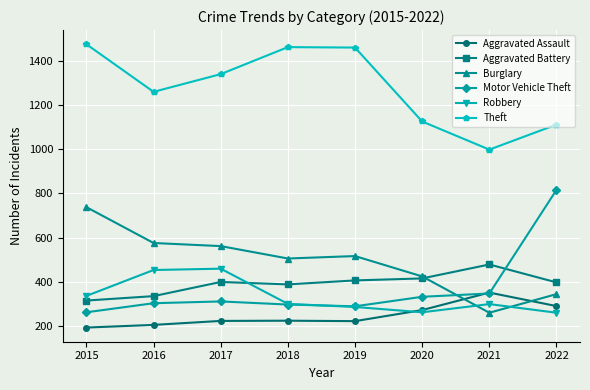

Which category has the lowest value across all series?

2015